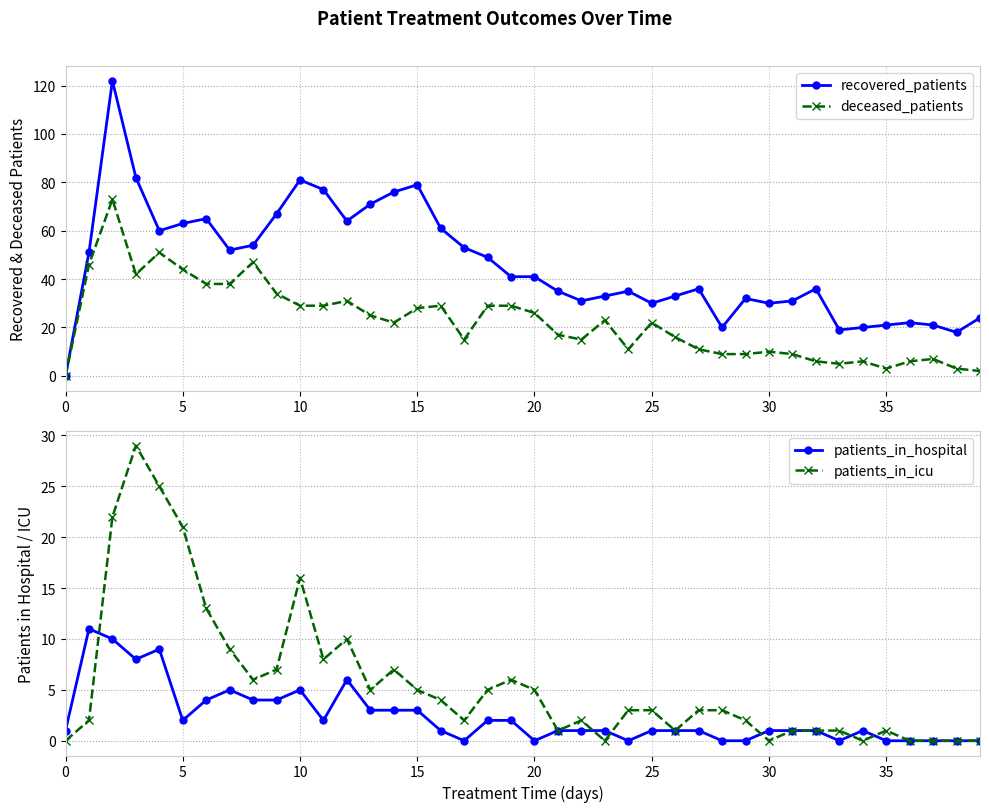

What is the difference between the recovered_patients values at 23 and 34?

13